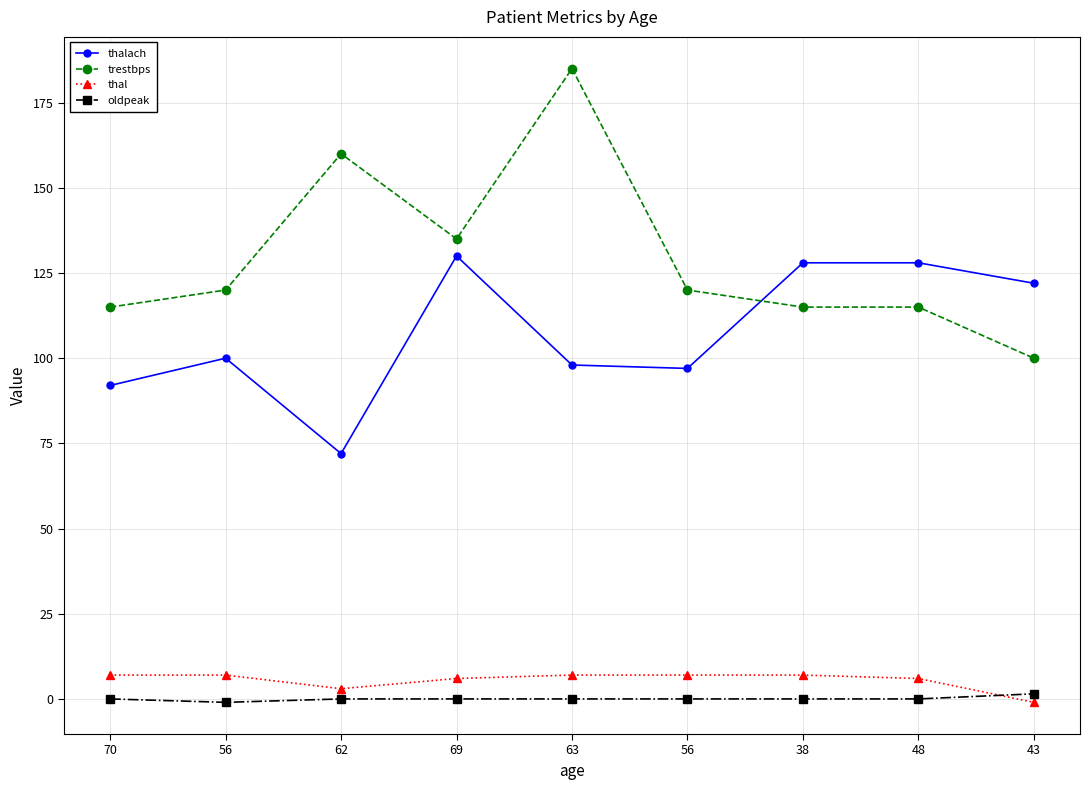

What is the difference between the maximum and minimum values in the thalach series?

58.0